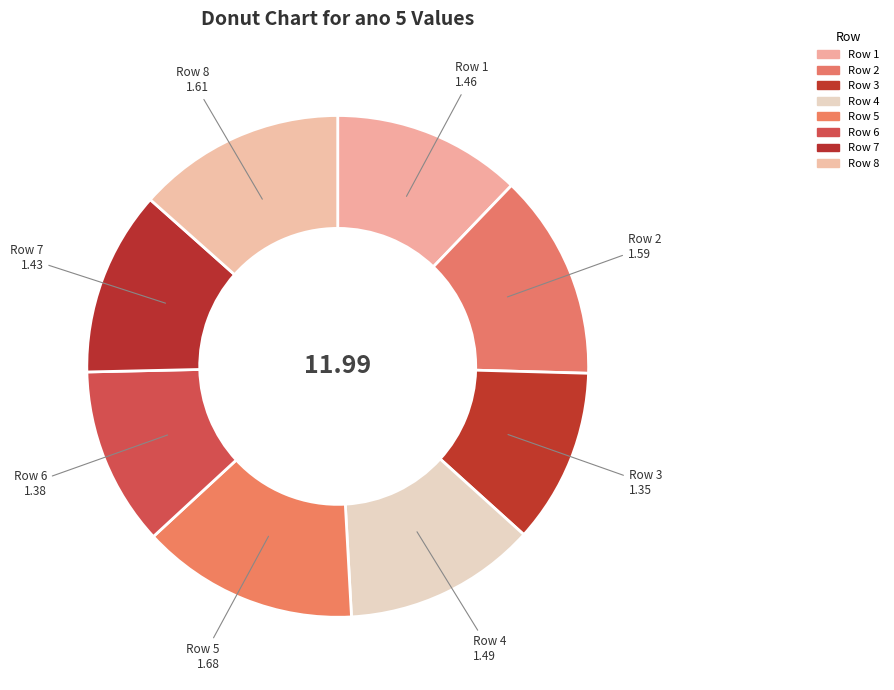

How many segments does this pie chart have?

8